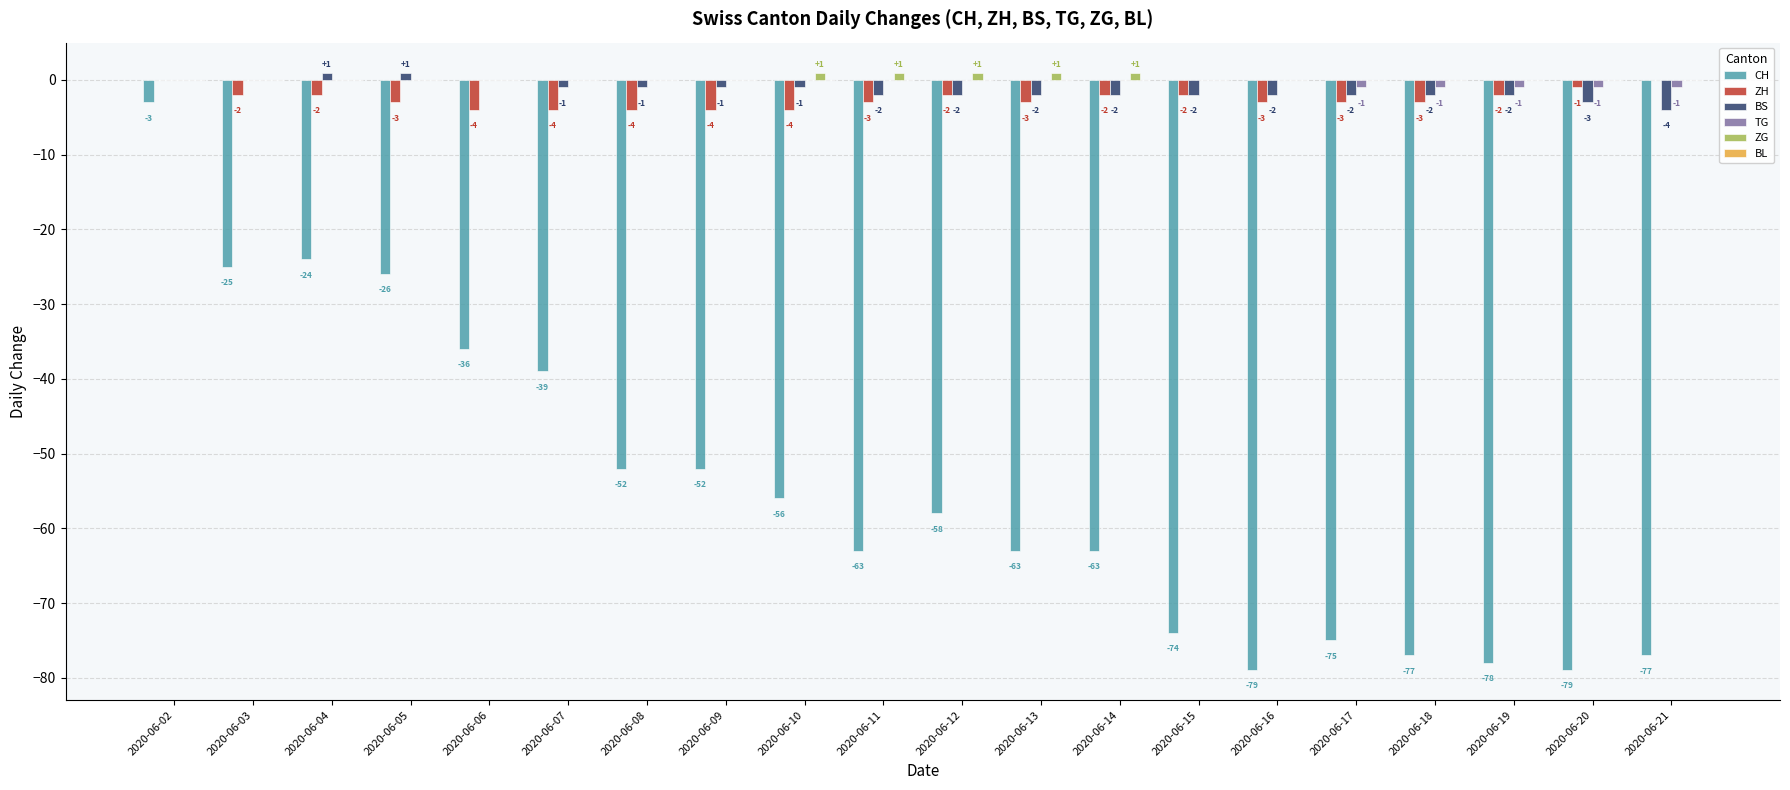

What is the sum of all BS values?

-27